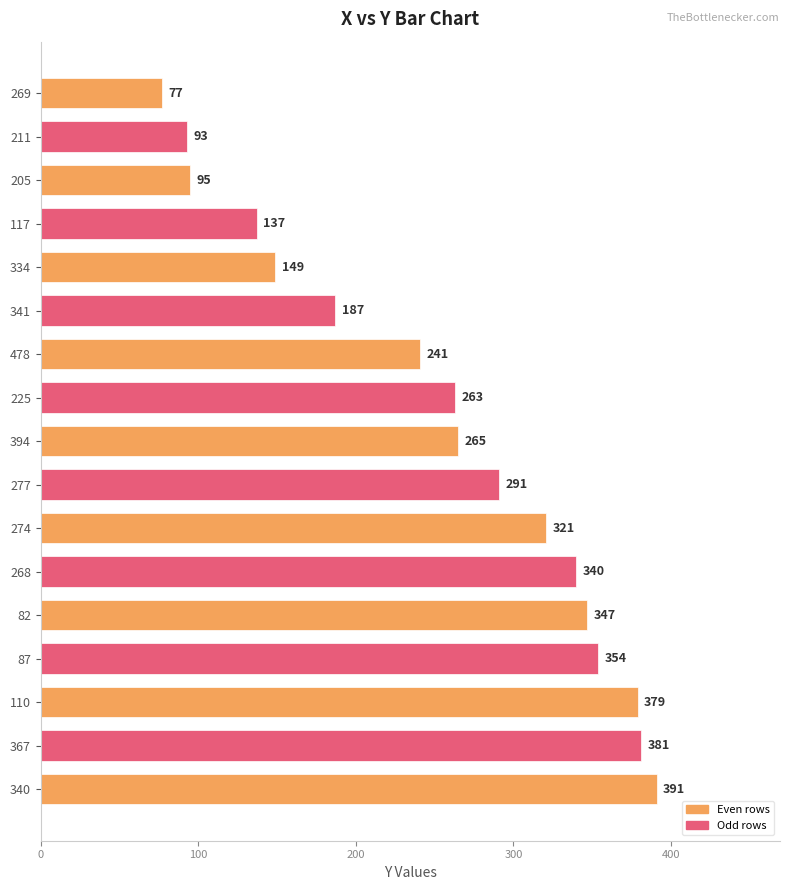

How many bars are there in total?

17